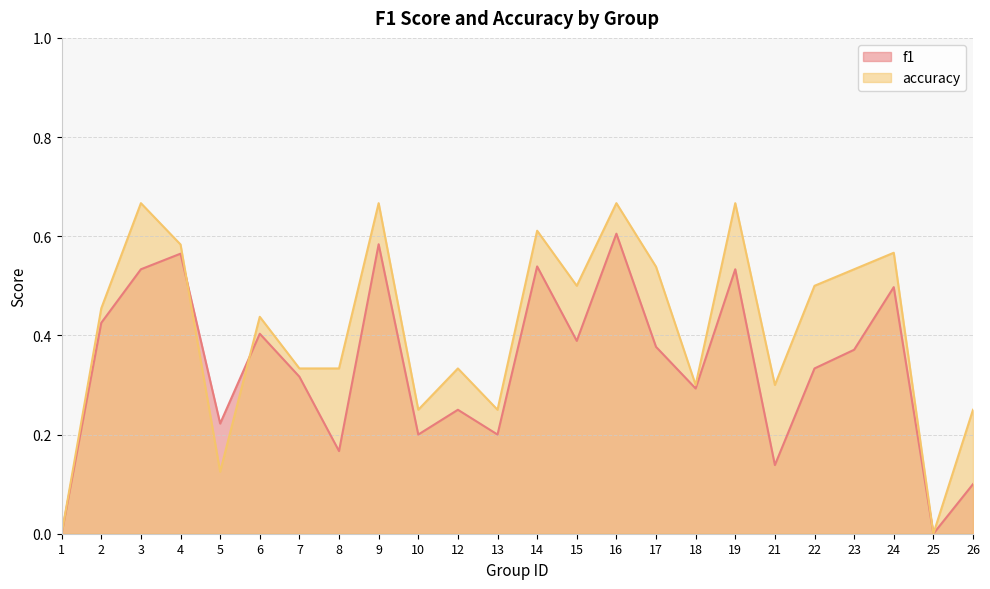

Which series has the widest spread of values?

accuracy